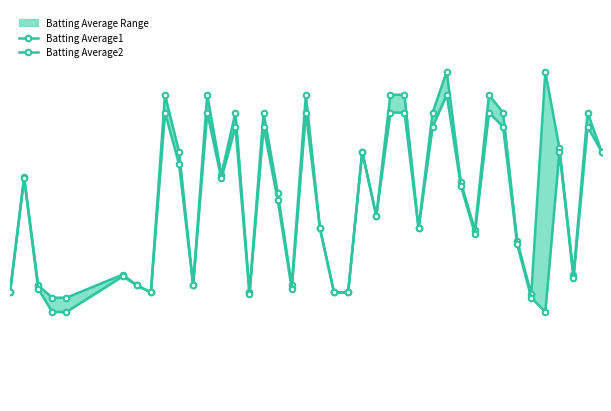

At how many categories does at least one series exceed 0?

40